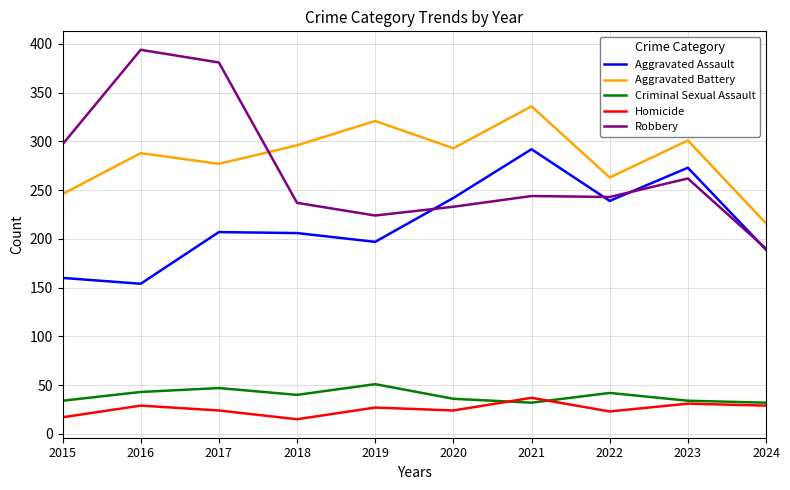

The value of Aggravated Assault at 2024 is 290. True or false?

False